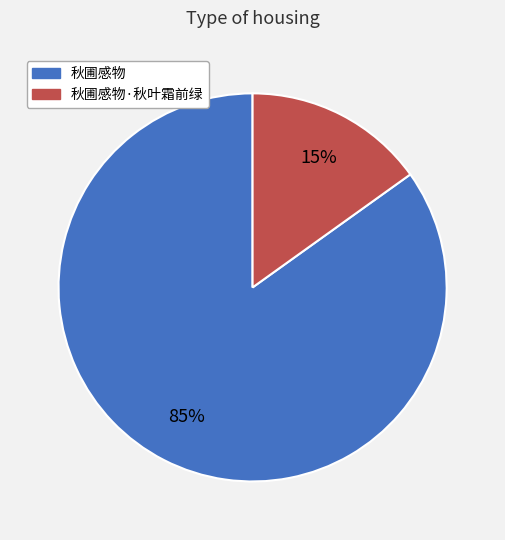

To the nearest percent, what is the difference between the largest and smallest slice percentages?

70%